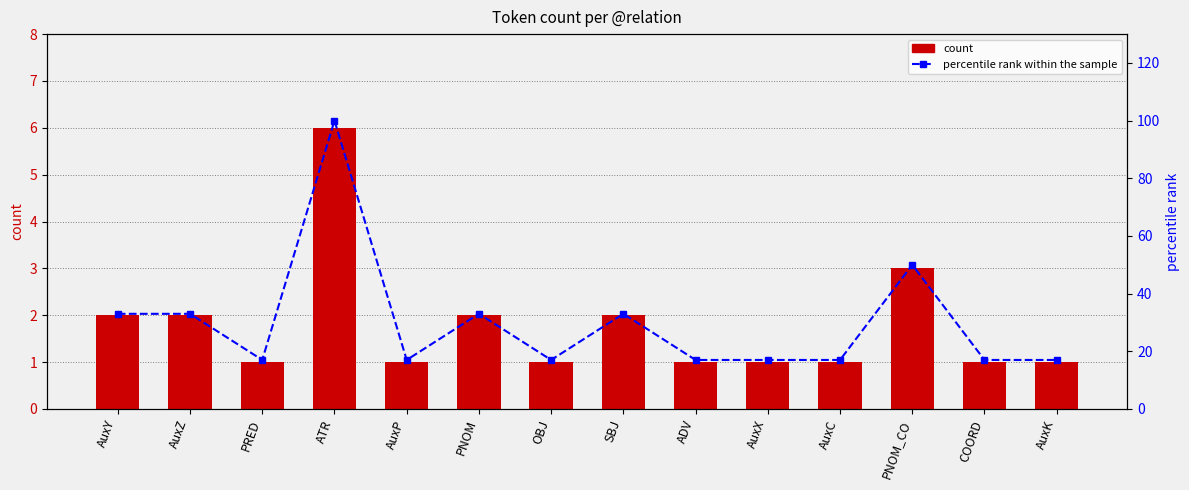

Is it true that percentile rank within the sample equals 9 at AuxX?

False